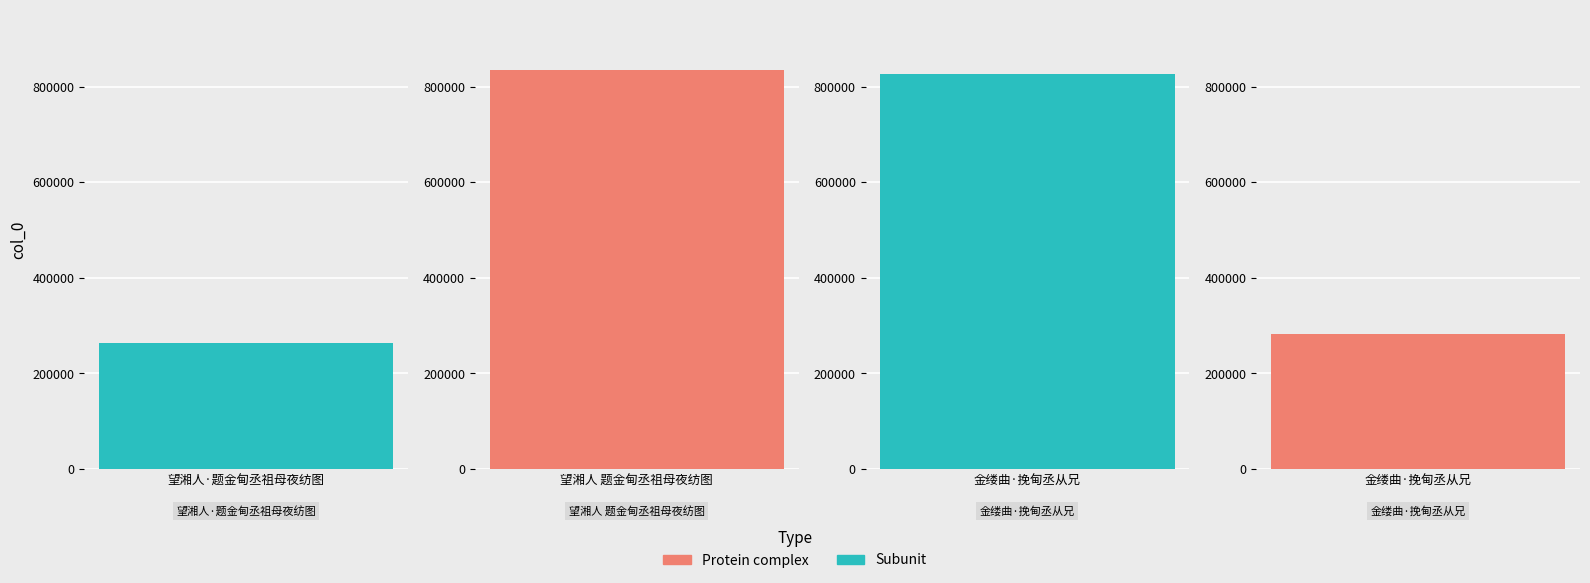

What is the difference between the second highest and minimum values?

563363